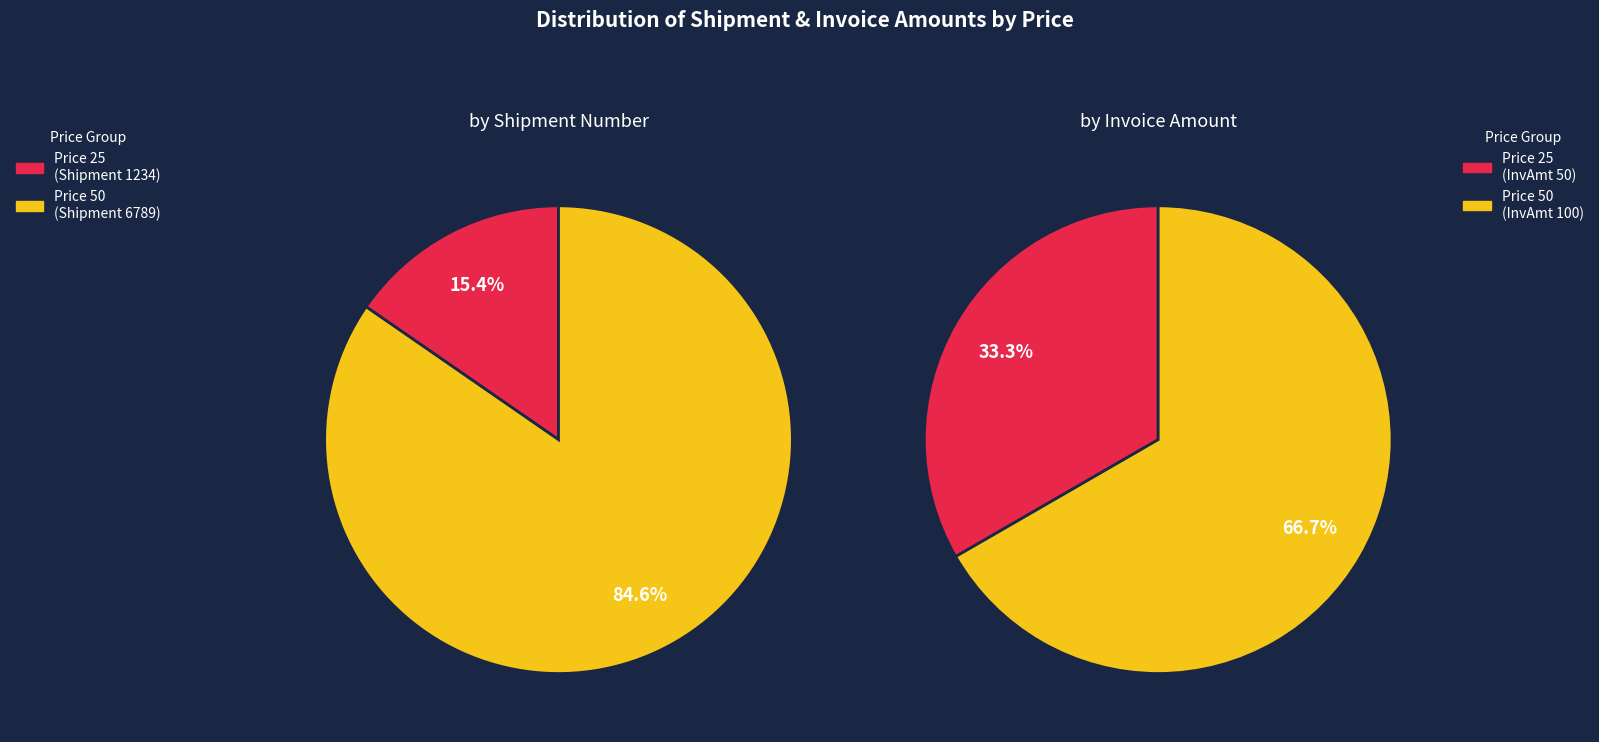

To the nearest percent, what is the difference between the Price 25 (Shipment 1234) and Price 50 (Shipment 6789) slice percentages?

69%